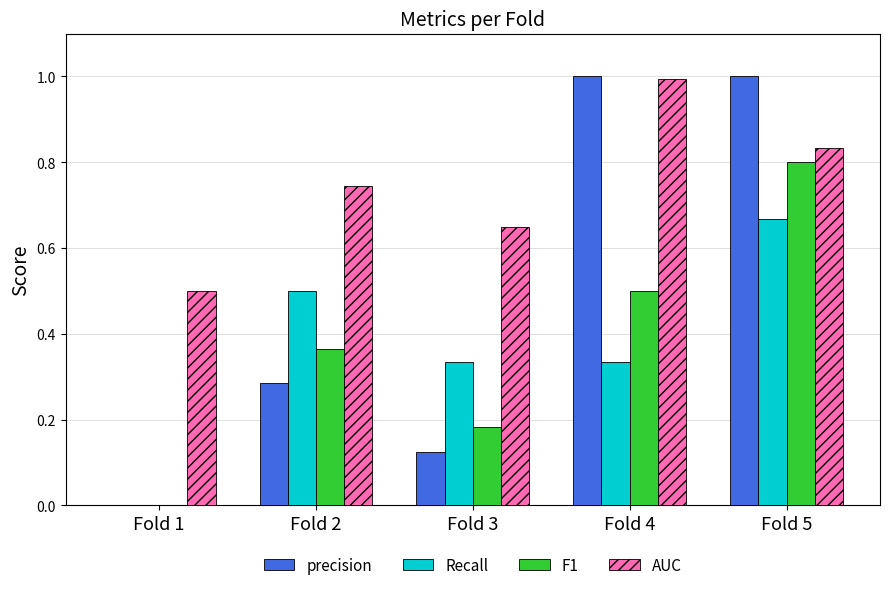

What is the sum of all AUC values?

3.7